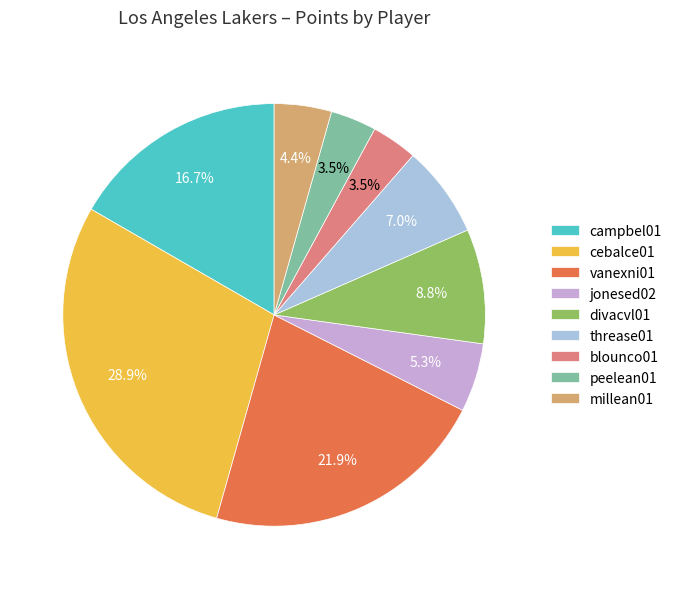

To the nearest percent, what is the average slice percentage?

11%